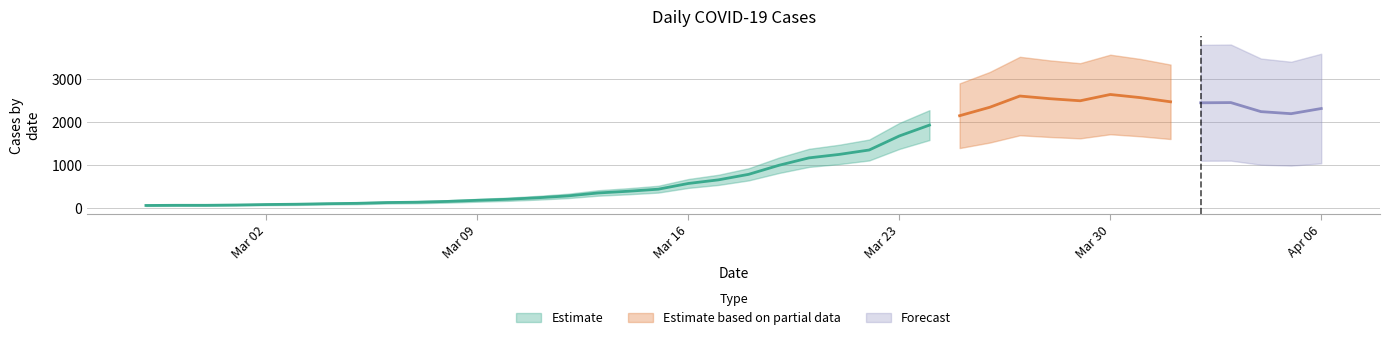

List the labels in order of value, largest first.

2020-03-30, 2020-03-27, 2020-03-31, 2020-03-28, 2020-03-29, 2020-04-01, 2020-04-03, 2020-04-02, 2020-03-26, 2020-04-06, 2020-04-04, 2020-04-05, 2020-03-25, 2020-03-24, 2020-03-23, 2020-03-22, 2020-03-21, 2020-03-20, 2020-03-19, 2020-03-18, 2020-03-17, 2020-03-16, 2020-03-15, 2020-03-14, 2020-03-13, 2020-03-12, 2020-03-11, 2020-03-10, 2020-03-09, 2020-03-08, 2020-03-07, 2020-03-06, 2020-03-05, 2020-03-04, 2020-03-03, 2020-03-02, 2020-03-01, 2020-02-28, 2020-02-29, 2020-02-27